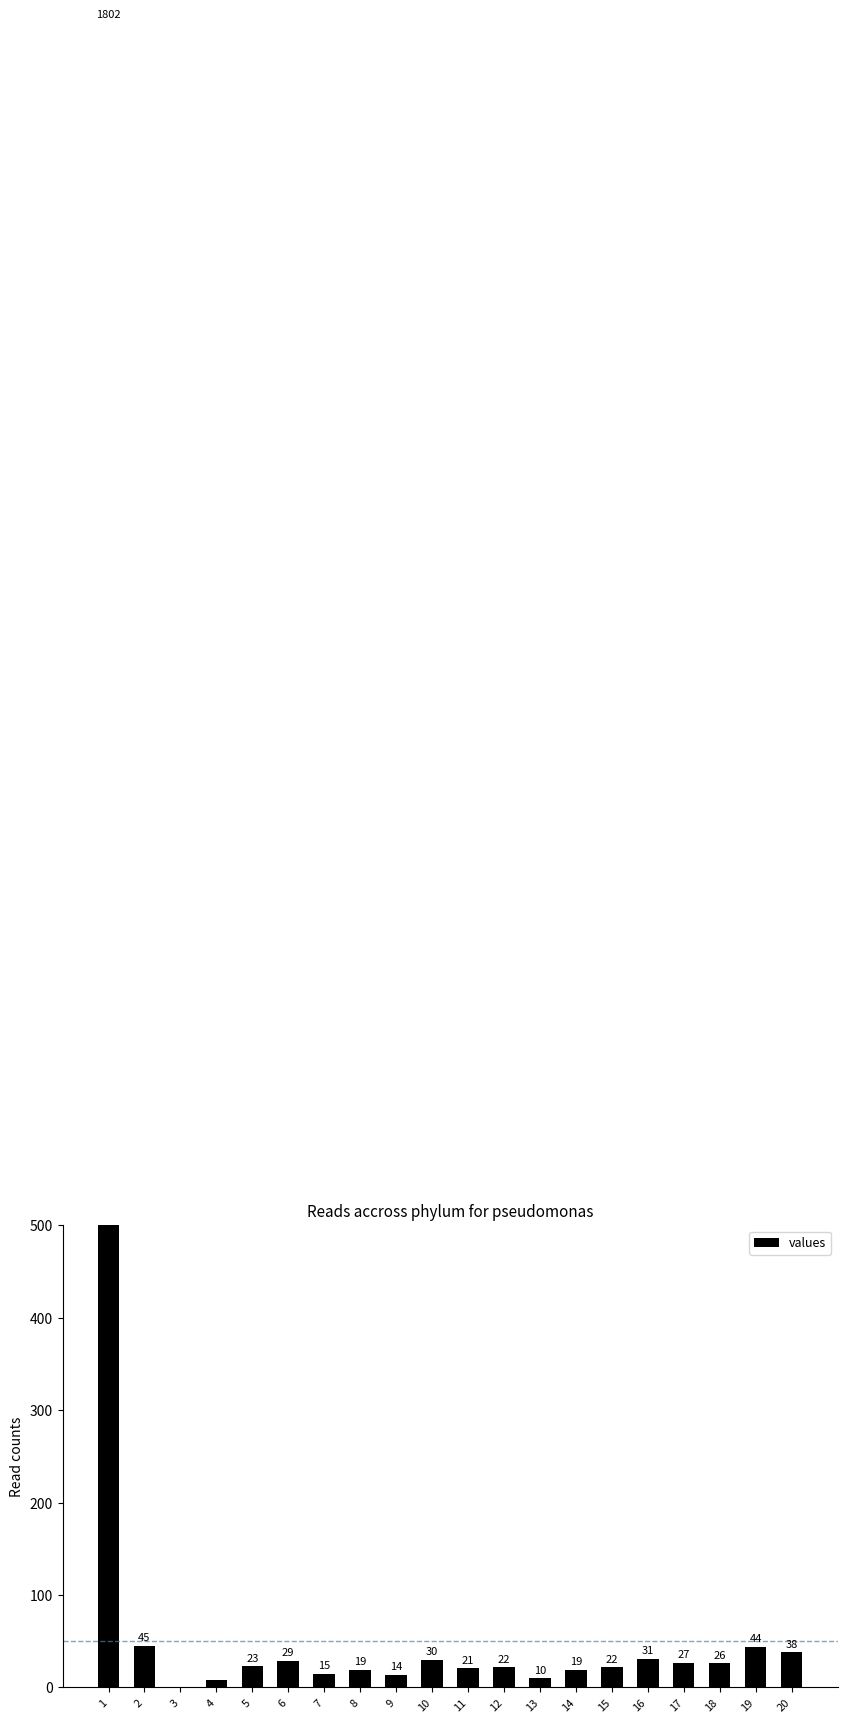

Is it true that the value at 19 is 9?

False